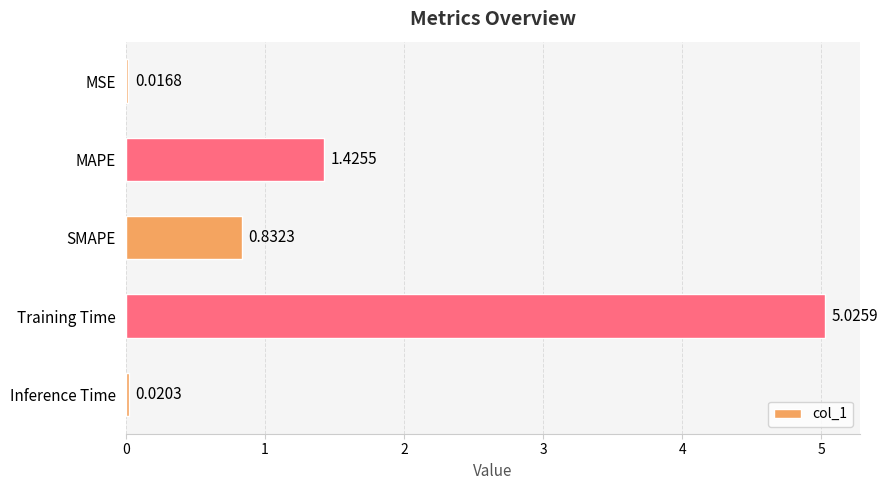

Which has a higher value, SMAPE or MSE?

SMAPE